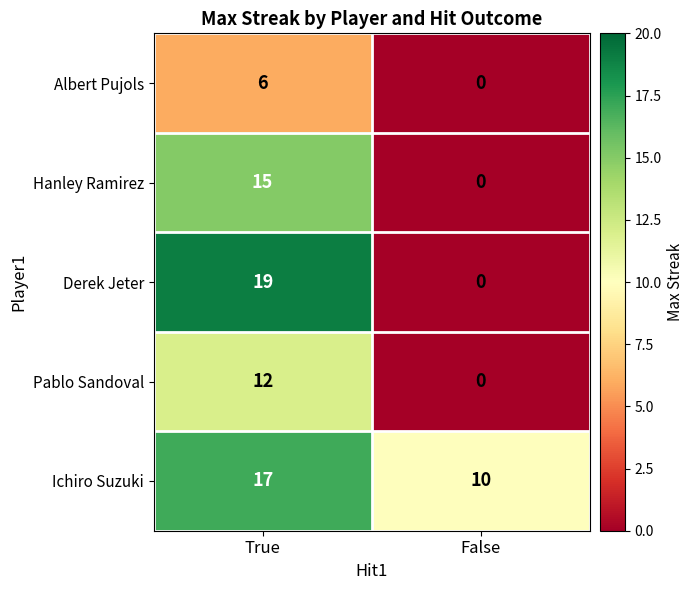

At how many categories does at least one series exceed 12?

1